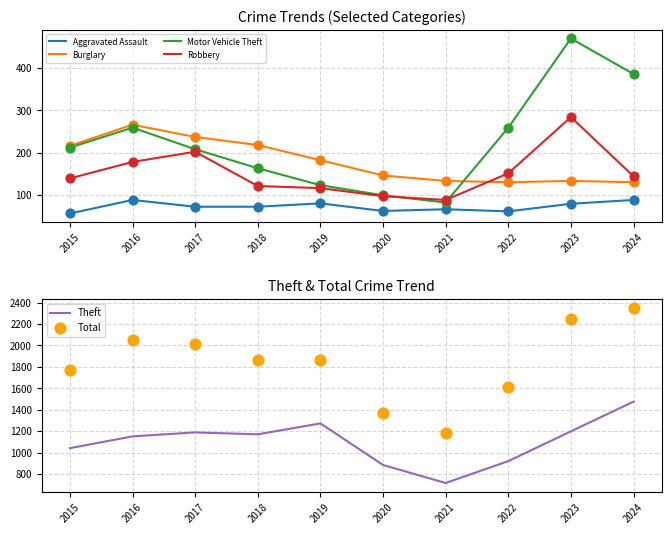

What is the total value across all series at 2020?

2661